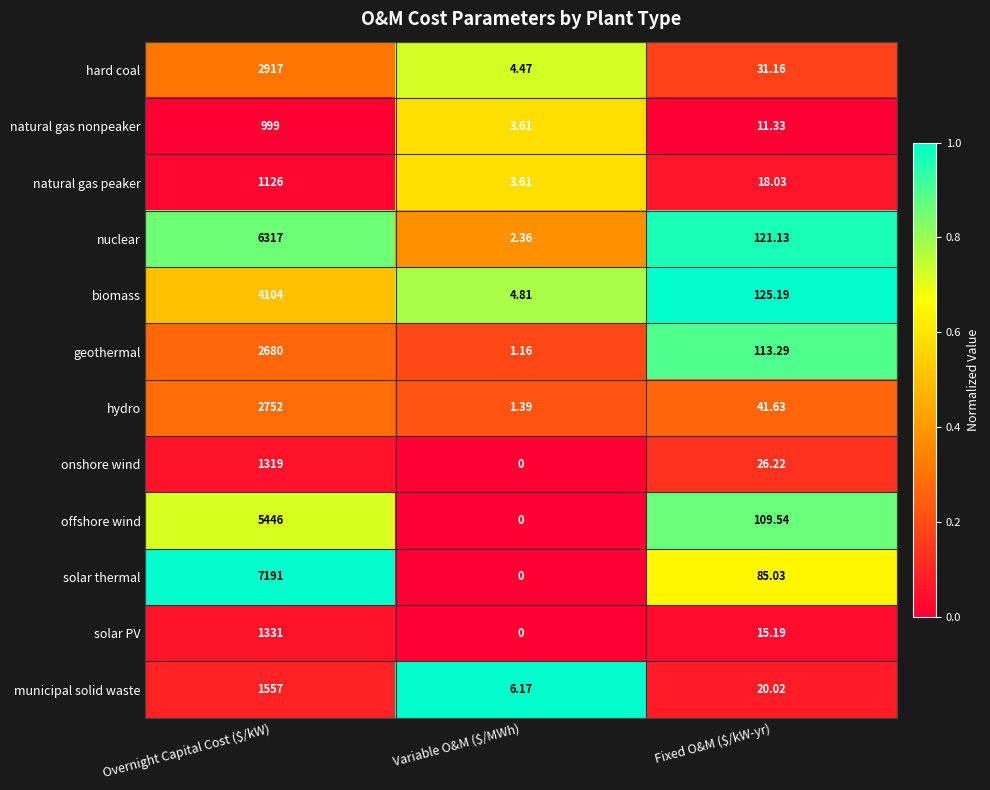

Rank the series by their maximum value, from lowest to highest.

natural gas nonpeaker, natural gas peaker, onshore wind, solar PV, municipal solid waste, geothermal, hydro, hard coal, biomass, offshore wind, nuclear, solar thermal